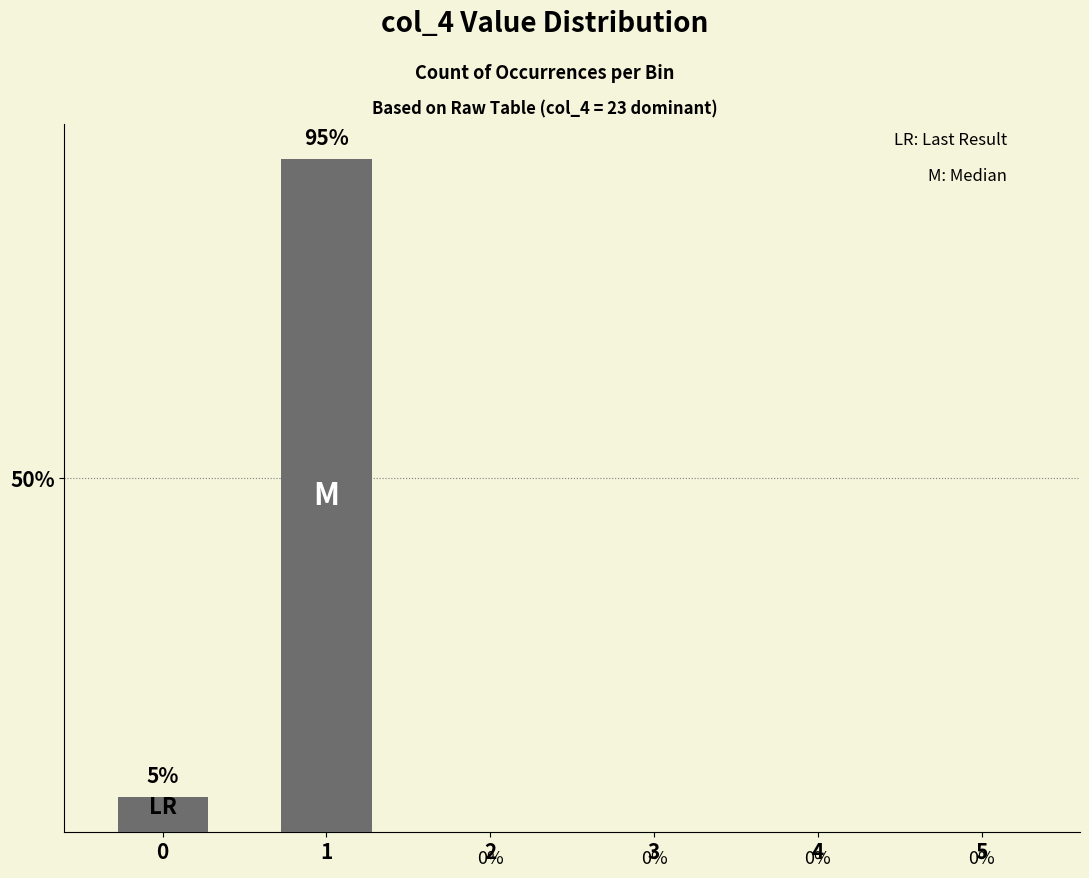

Reading right to left, transcribe all the data shown in this chart.

0	0	0	0	95	5